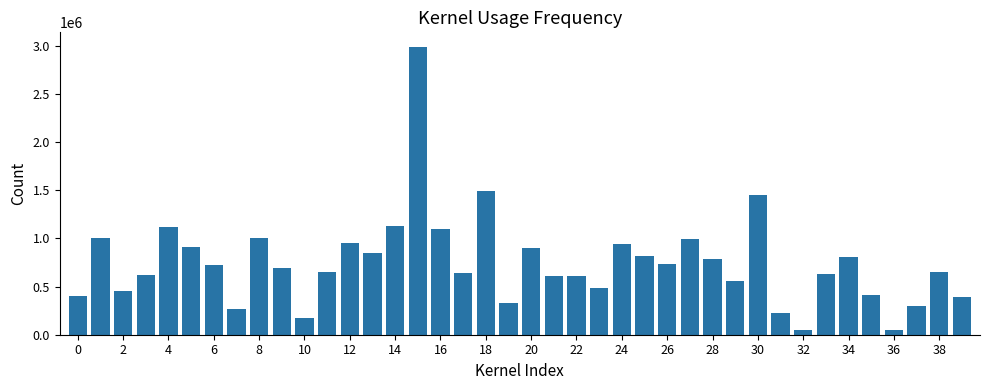

Are the bars grouped side by side (vs. stacked)?

No